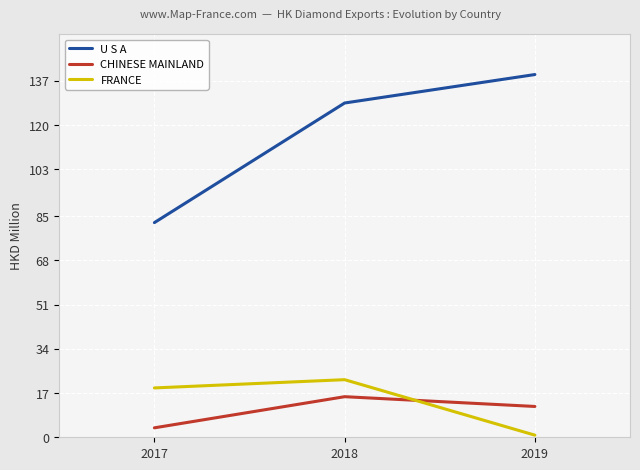

Is it true that CHINESE MAINLAND equals 3.8 at 2019?

False